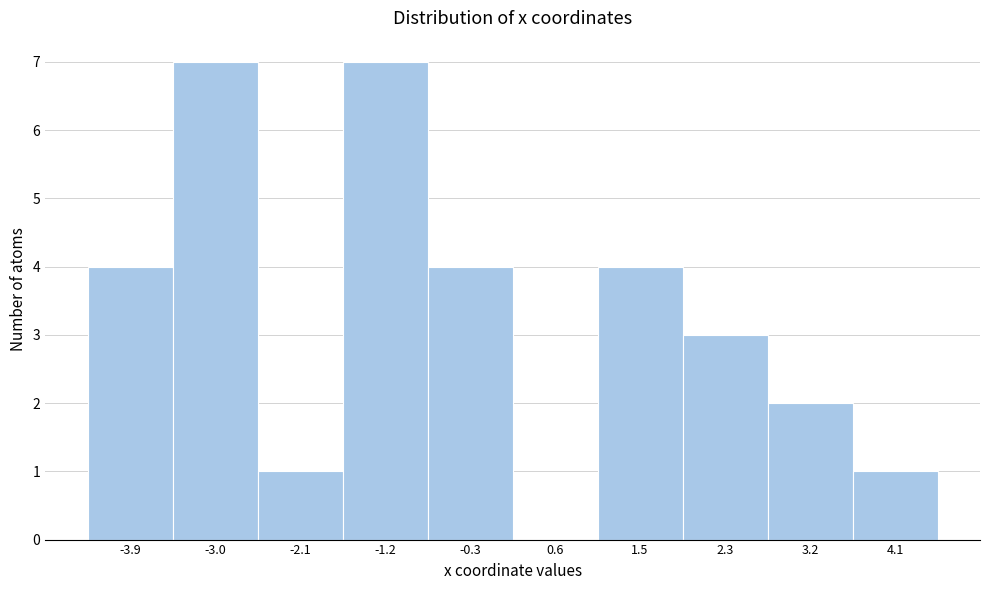

Reading left to right, transcribe all the data shown in this chart.

-3.9=4	-3.0=7	-2.1=1	-1.2=7	-0.3=4	0.6=0	1.5=4	2.3=3	3.2=2	4.1=1